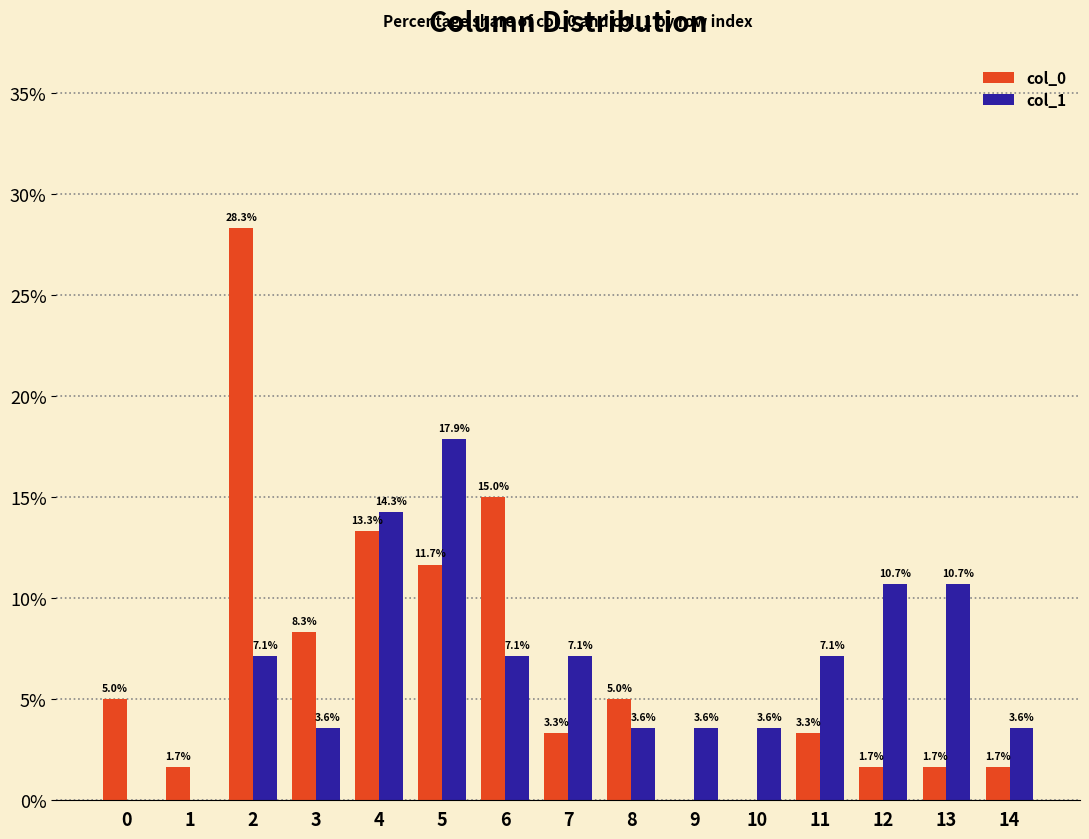

What is the total value across all series at 8?

8.6